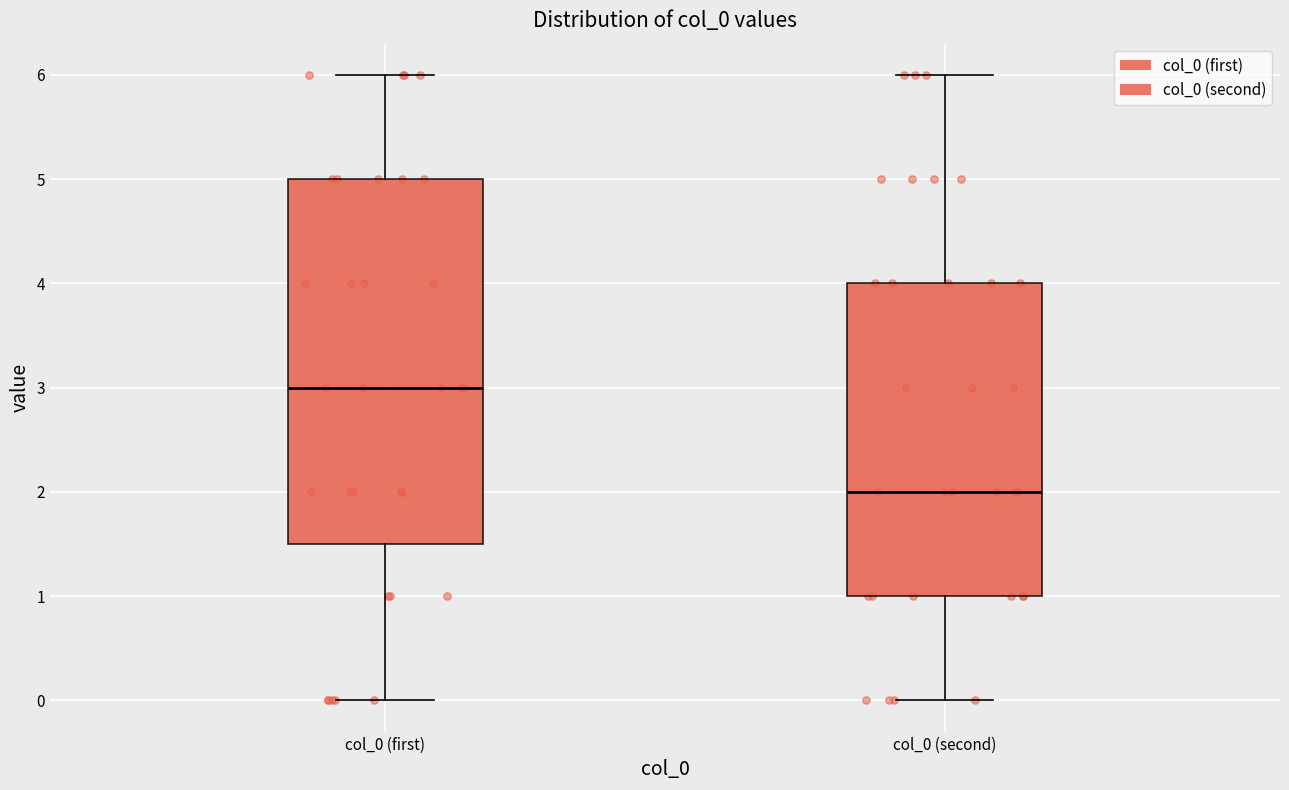

Reading left to right, transcribe this box plot: for each box, give where its median line is, the range the box spans, and where its two whiskers end, as read against the y-axis. The values are not printed on the chart, so give them approximately, as read against the axis.

col_0 (first): median 3.0, box 1.5 to 5.0, whiskers 0.0 to 6.0
col_0 (second): median 2.0, box 1.0 to 4.0, whiskers 0.0 to 6.0